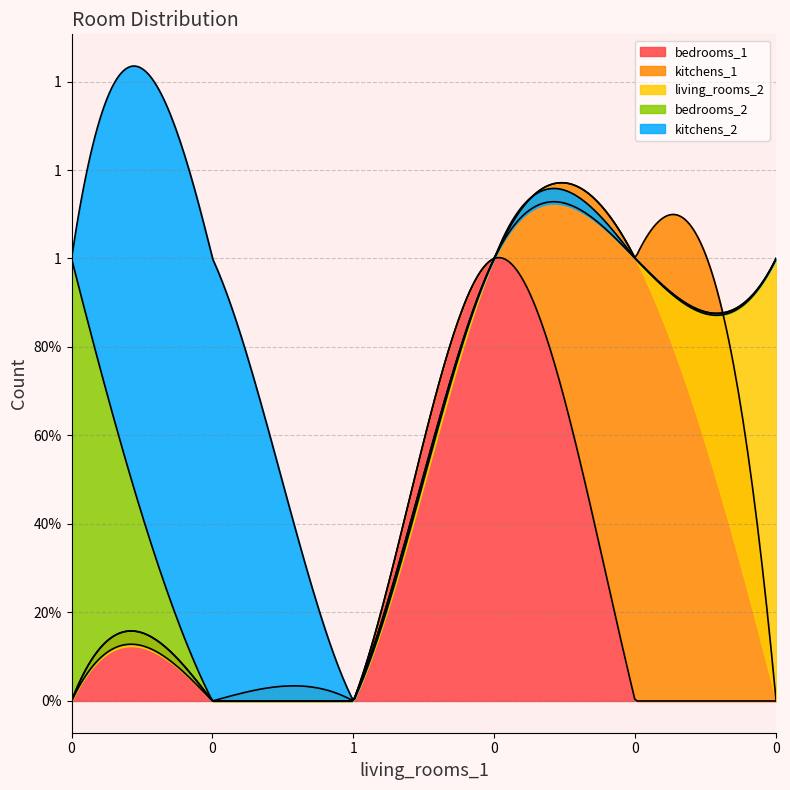

What are all the series names shown in the legend?

bedrooms_1, kitchens_1, living_rooms_2, bedrooms_2, kitchens_2